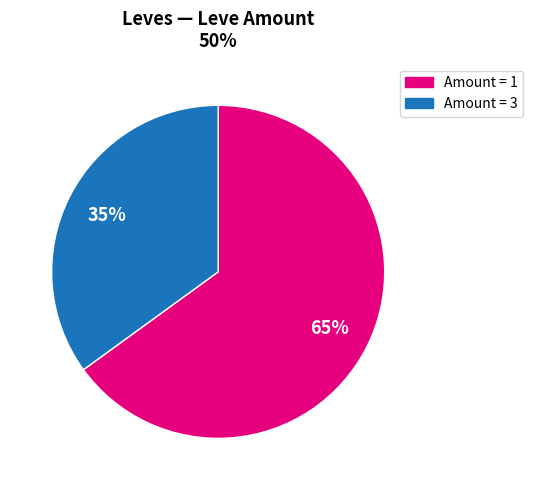

To the nearest percent, what is the difference between the largest and smallest slice percentages?

30%